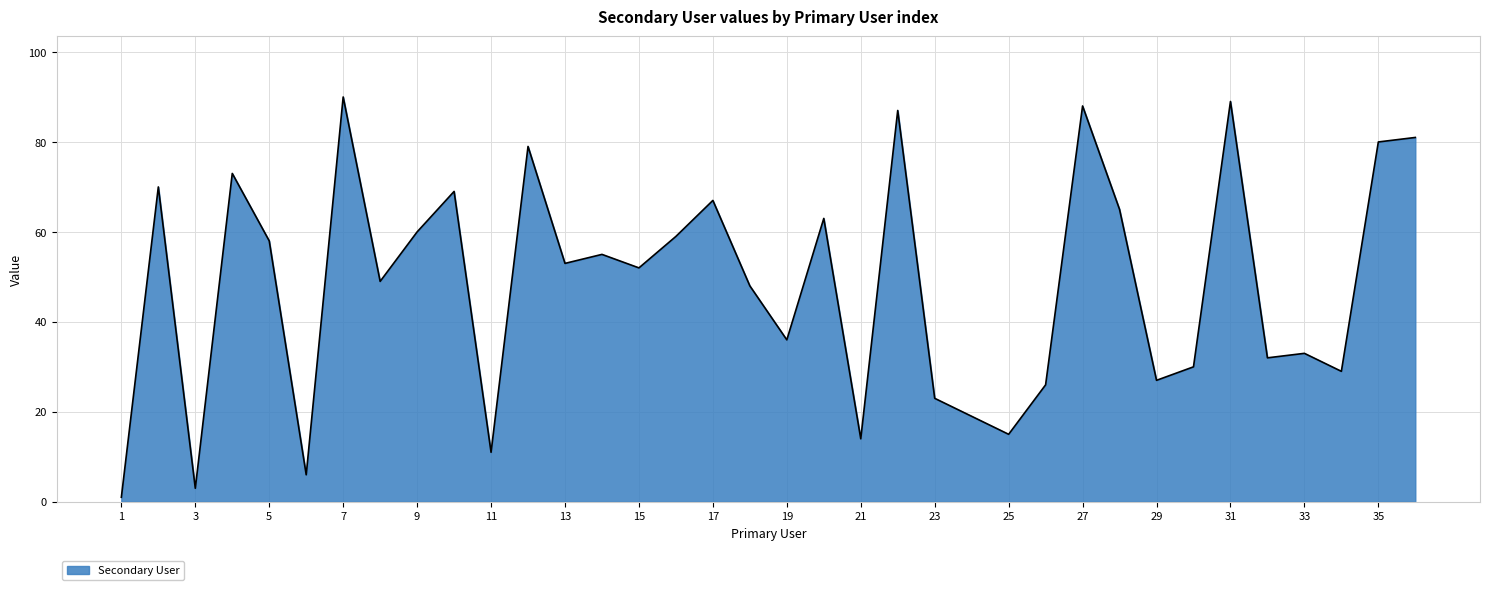

Reading left to right, transcribe all the data shown in this chart.

1	70	3	73	58	6	90	49	60	69	11	79	53	55	52	59	67	48	36	63	14	87	23	19	15	26	88	65	27	30	89	32	33	29	80	81